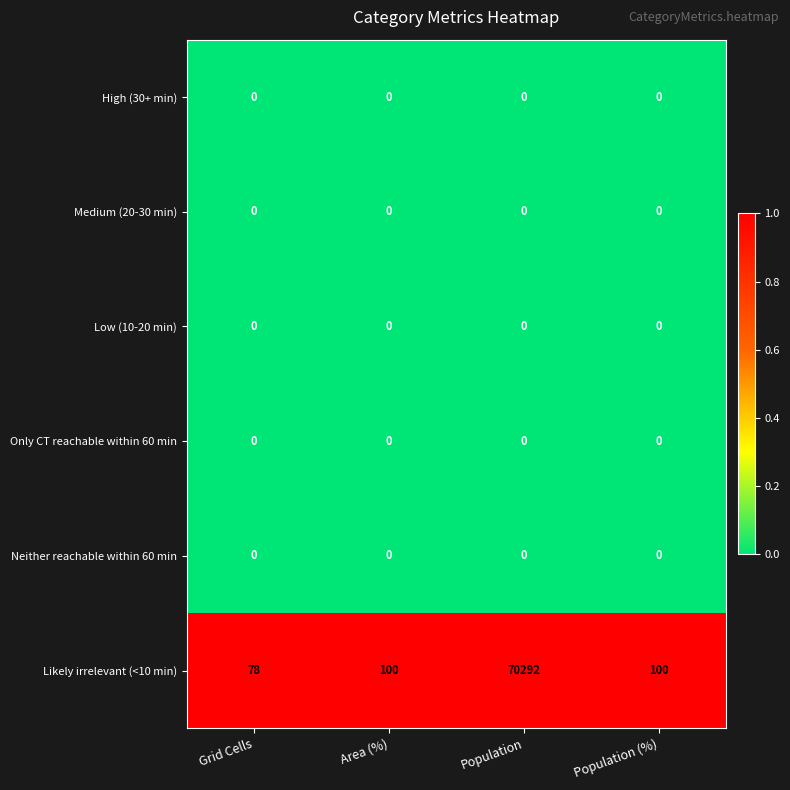

The High (30+ min) series shows 0 at Population (%). True or false?

True